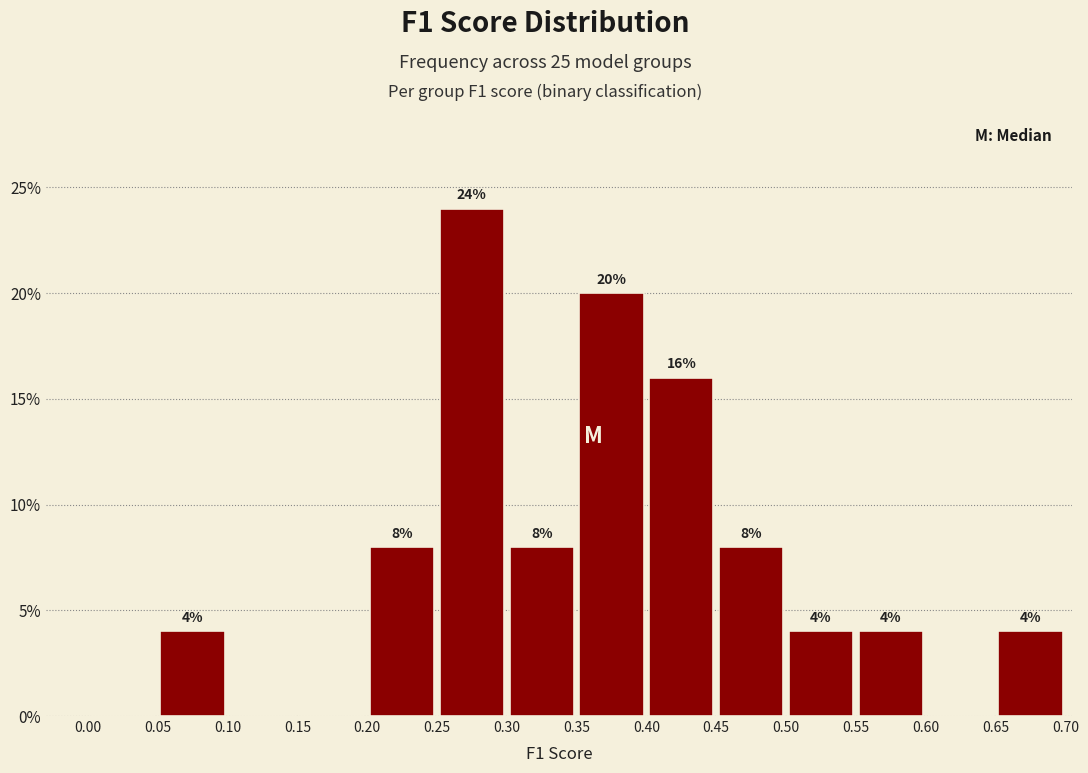

Over which range of the x-axis is the bar tallest?

0.25 to 0.30